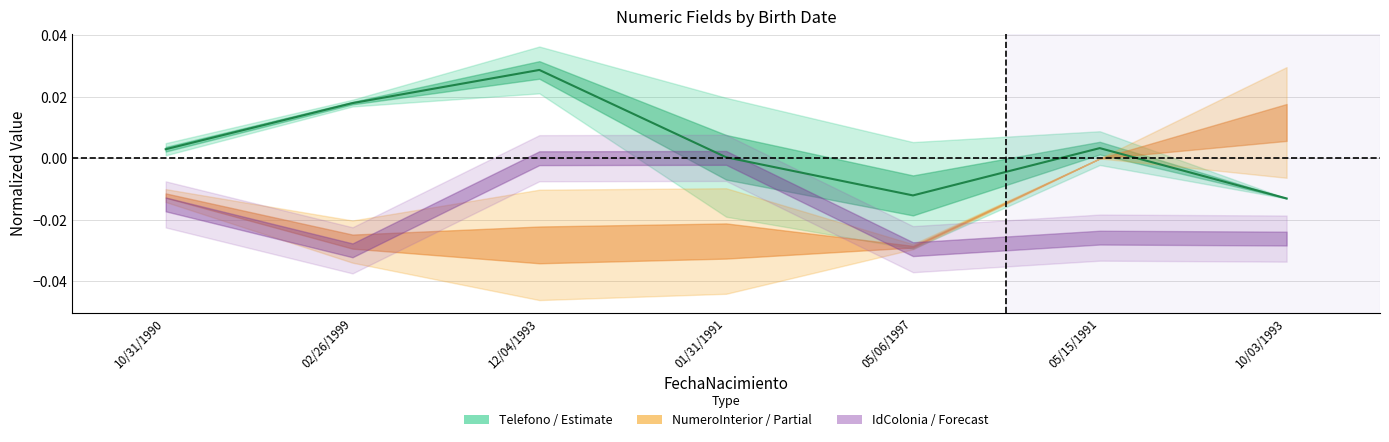

Which has a higher value, 10/31/1990 or 12/04/1993?

12/04/1993